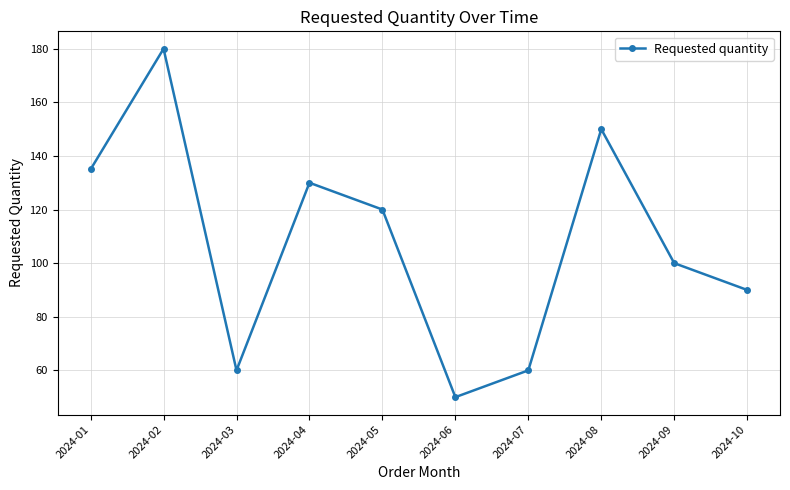

Reading right to left, transcribe all the data shown in this chart.

2024-10=90	2024-09=100	2024-08=150	2024-07=60	2024-06=50	2024-05=120	2024-04=130	2024-03=60	2024-02=180	2024-01=135